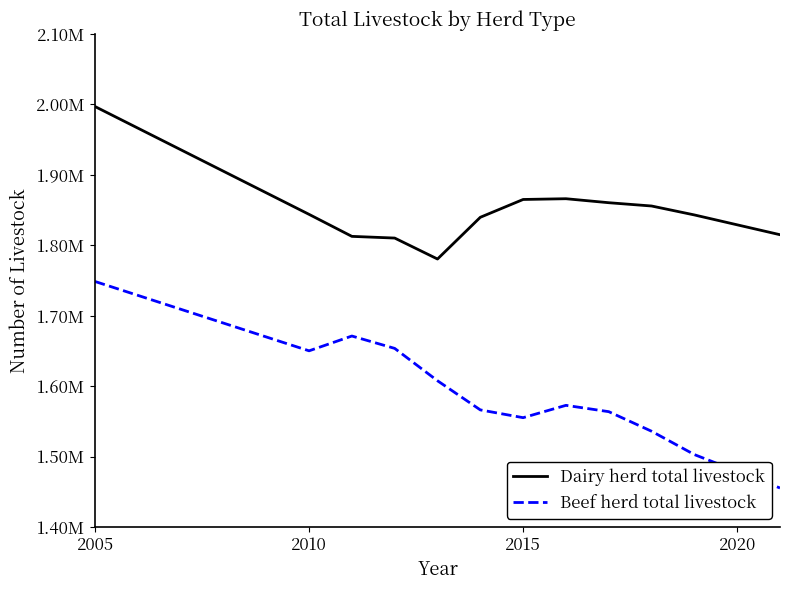

What are all the series names shown in the legend?

Dairy herd total livestock, Beef herd total livestock